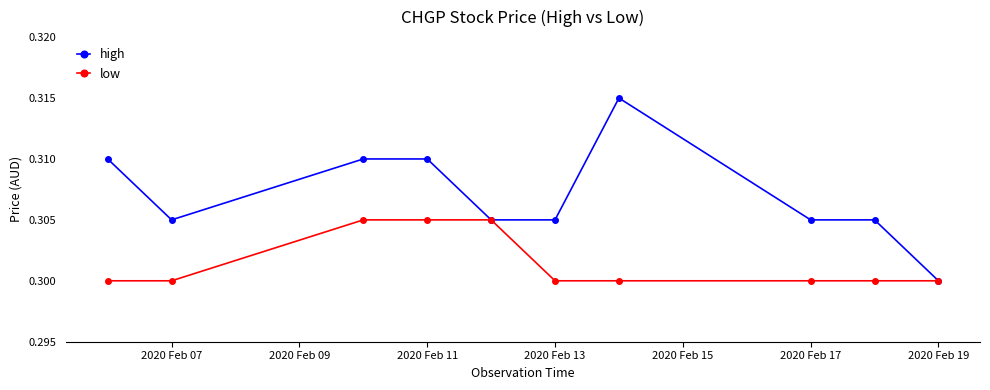

What are all the series names shown in the legend?

high, low